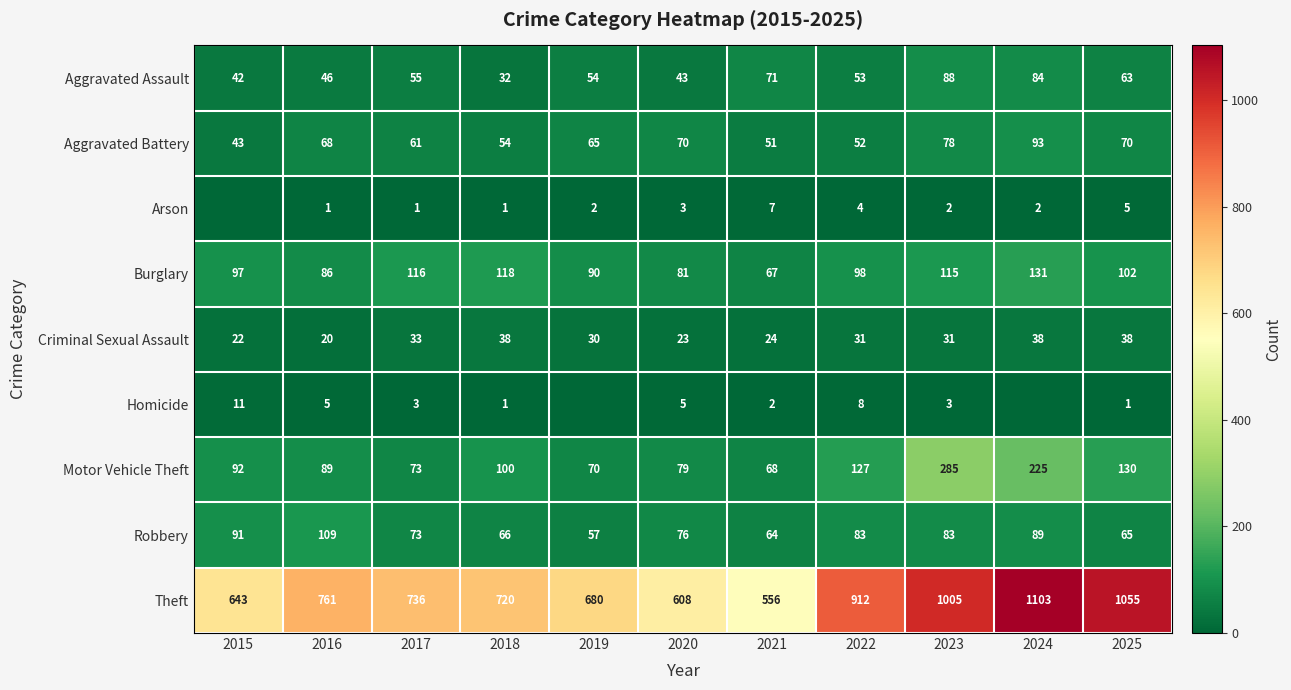

True or false: Robbery has a value of 19 at 2019.

False